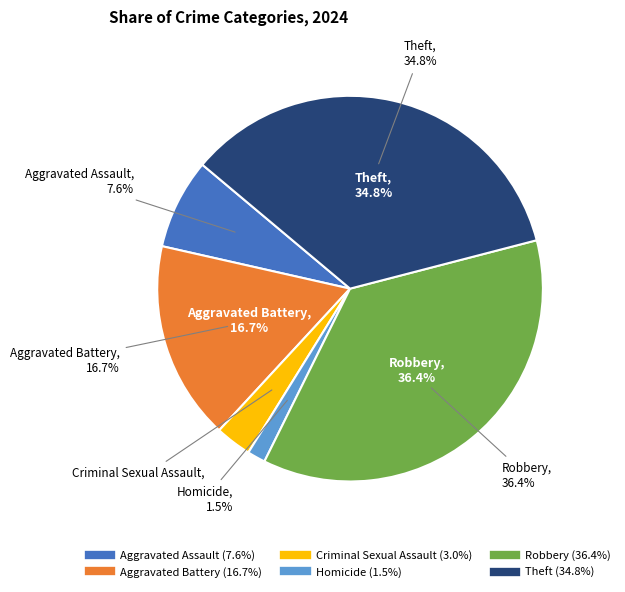

What percentage is the Theft slice, to the nearest percent?

35%